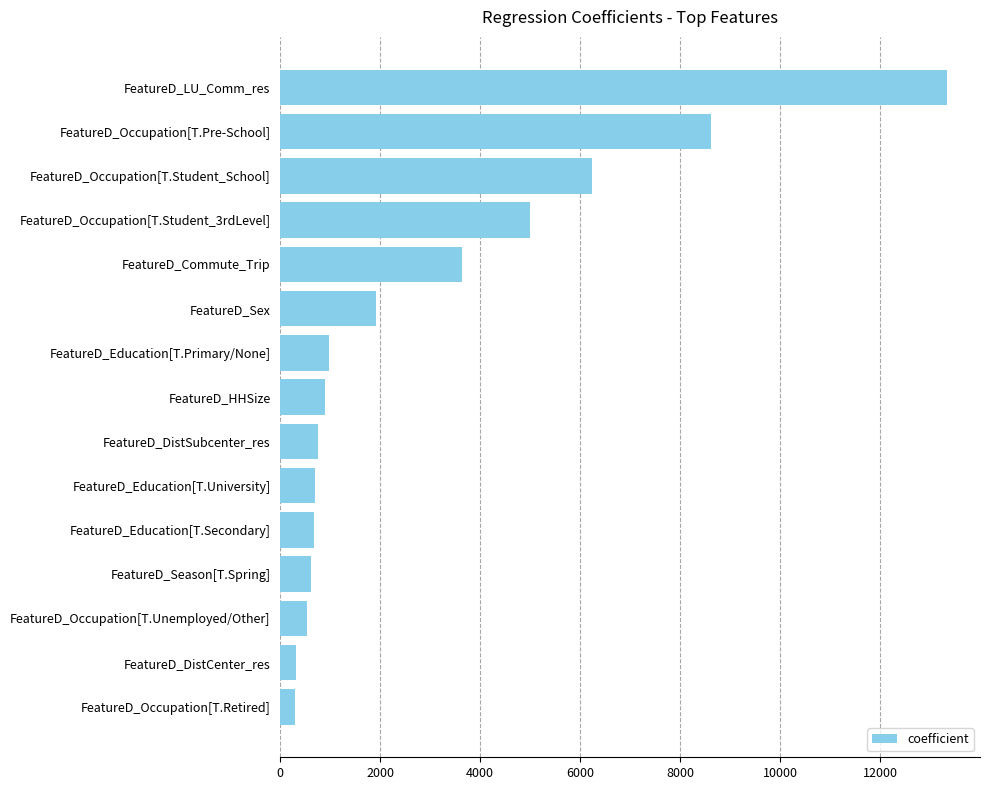

Is it true that the value at FeatureD_HHSize is 902.1?

True